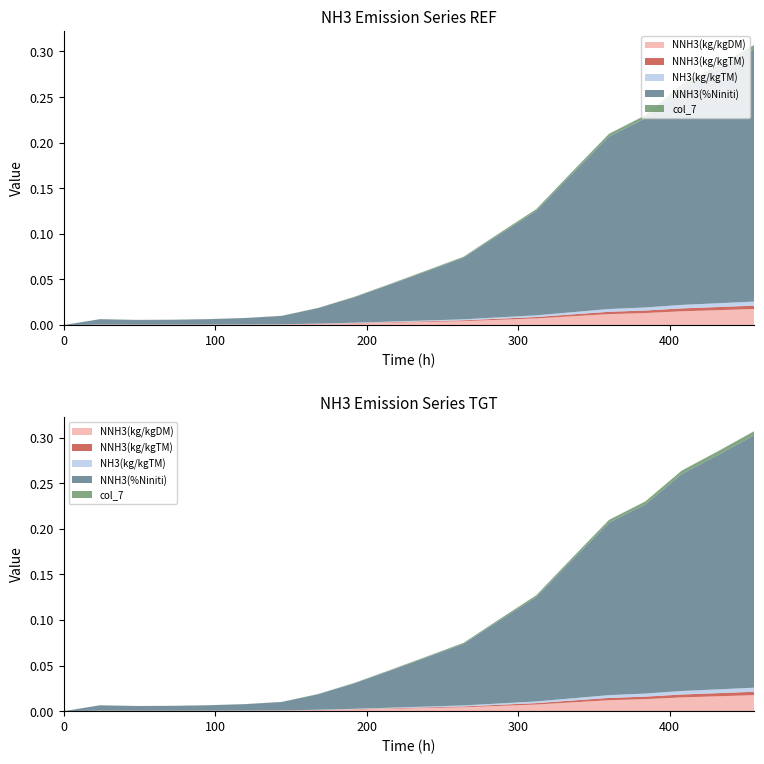

Reading left to right, extract all data points from this chart.

NNH3(kg/kgDM): 0=0.0	1=0.0	2=0.0	3=0.0	4=0.0	5=0.0	6=0.0	7=0.0	8=0.0	9=0.0	10=0.0	11=0.0	12=0.0	13=0.0	14=0.0	15=0.0	16=0.0	17=0.0	18=0.0	19=0.0
NNH3(kg/kgTM): 0=0.0	1=0.0	2=0.0	3=0.0	4=0.0	5=0.0	6=0.0	7=0.0	8=0.0	9=0.0	10=0.0	11=0.0	12=0.0	13=0.0	14=0.0	15=0.0	16=0.0	17=0.0	18=0.0	19=0.0
NH3(kg/kgTM): 0=0.0	1=0.0	2=0.0	3=0.0	4=0.0	5=0.0	6=0.0	7=0.0	8=0.0	9=0.0	10=0.0	11=0.0	12=0.0	13=0.0	14=0.0	15=0.0	16=0.0	17=0.0	18=0.0	19=0.0
NNH3(%Niniti): 0=0.0	1=0.0	2=0.0	3=0.0	4=0.0	5=0.0	6=0.0	7=0.0	8=0.0	9=0.0	10=0.1	11=0.1	12=0.1	13=0.1	14=0.2	15=0.2	16=0.2	17=0.2	18=0.3	19=0.3
col_7: 0=0.0	1=0.0	2=0.0	3=0.0	4=0.0	5=0.0	6=0.0	7=0.0	8=0.0	9=0.0	10=0.0	11=0.0	12=0.0	13=0.0	14=0.0	15=0.0	16=0.0	17=0.0	18=0.0	19=0.0